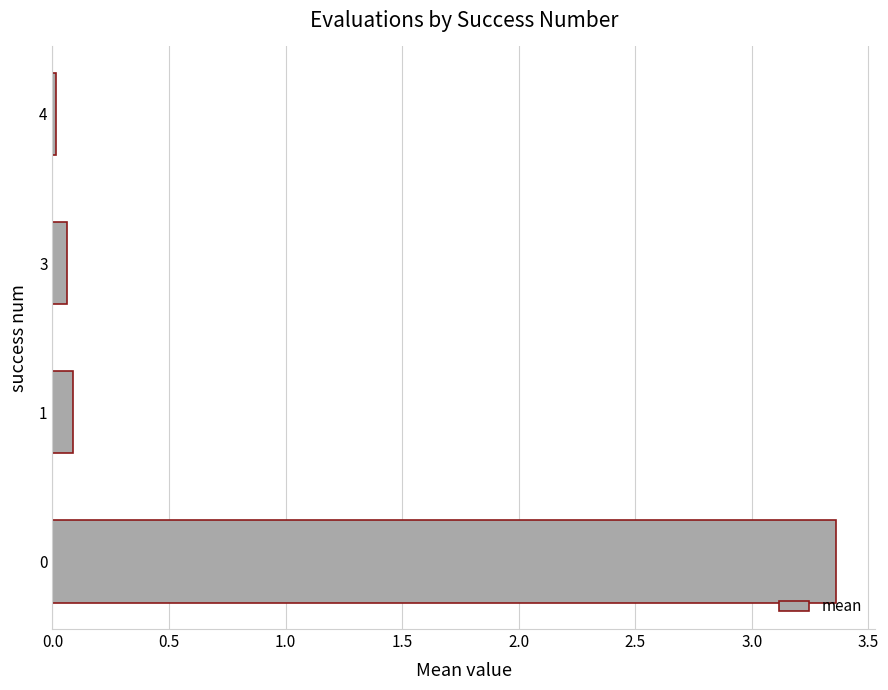

The value at 1 is 0.1. True or false?

True